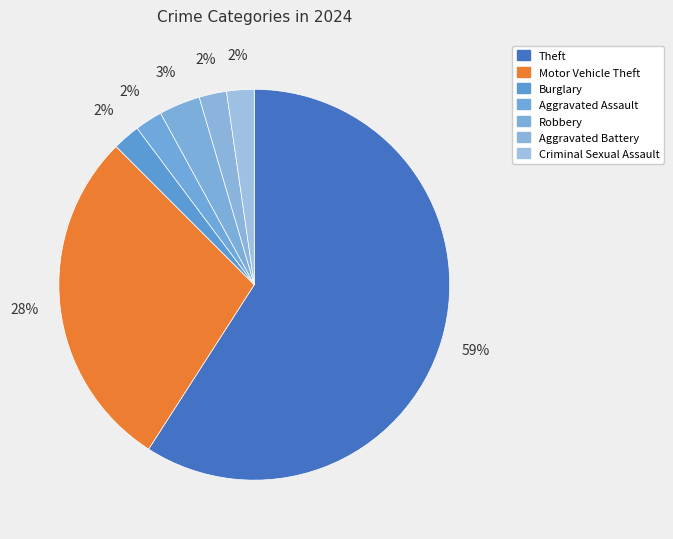

What is the majority slice?

Theft